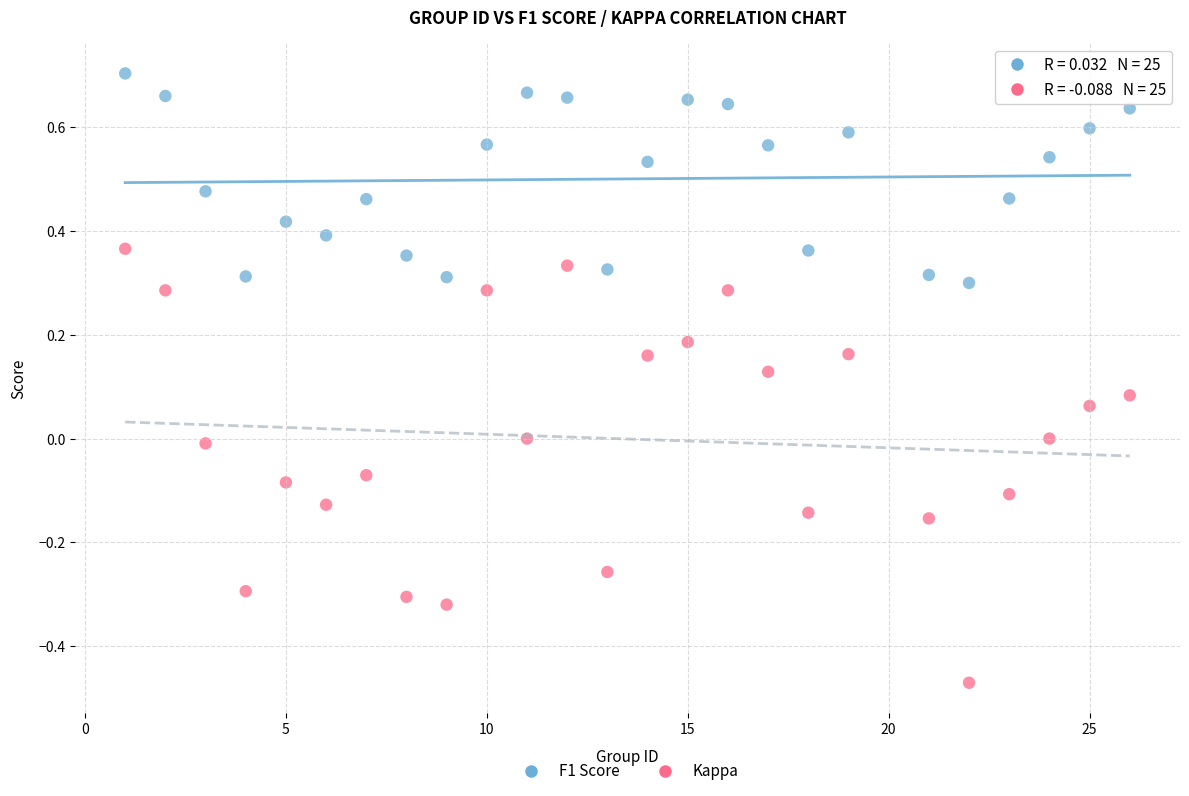

Which series contains the lowest Y value?

Kappa